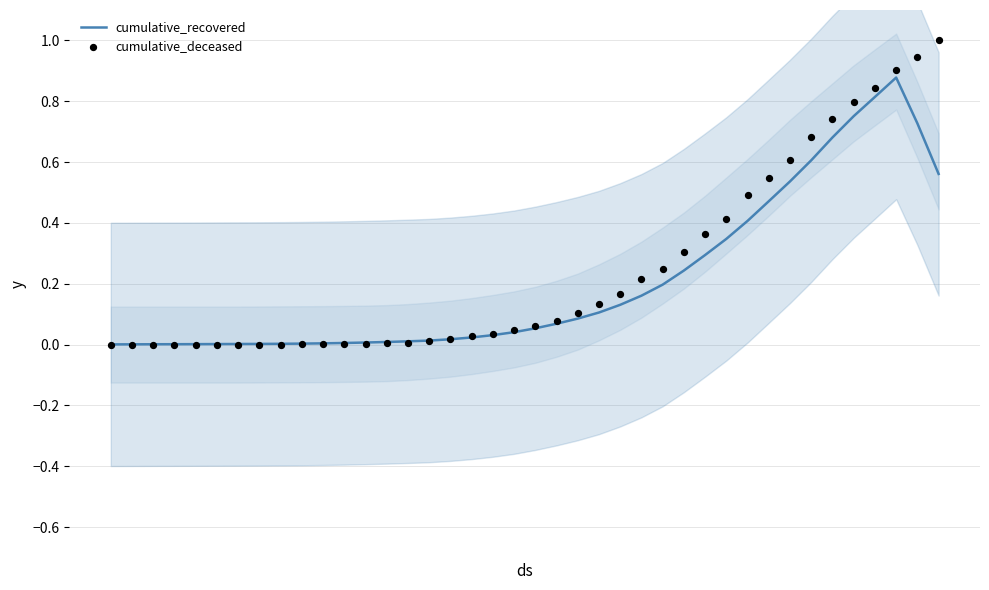

Which series has the largest Y range (max minus min)?

cumulative_deceased